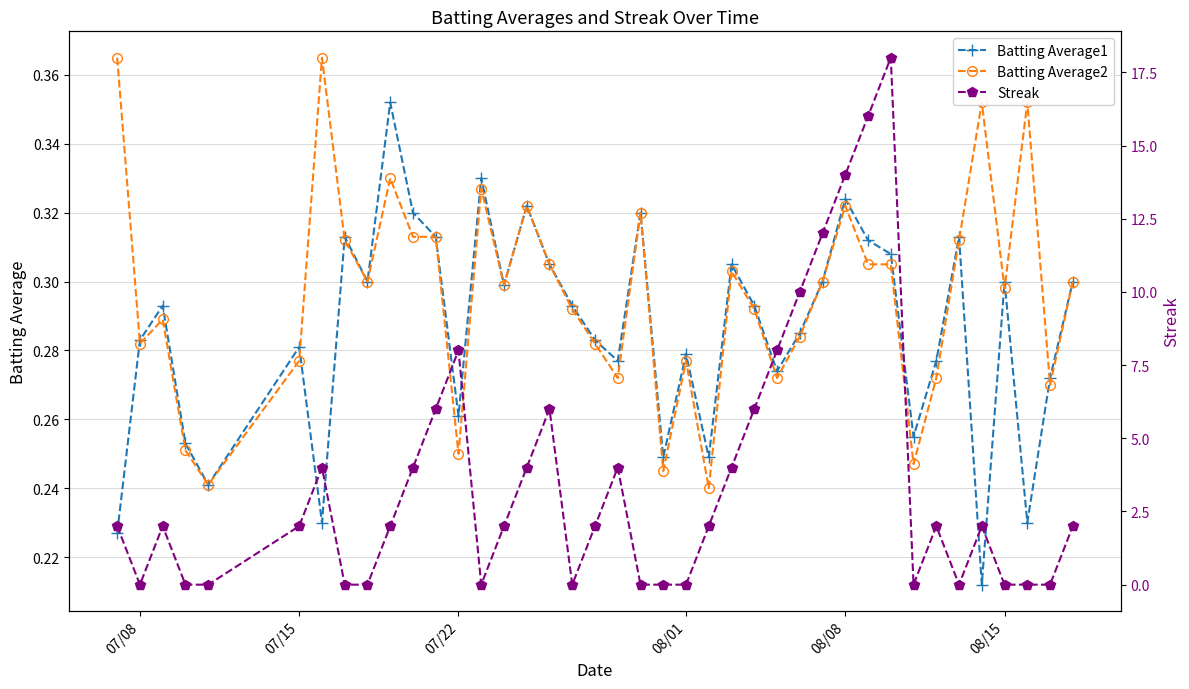

At which category does Batting Average2 reach its first local valley?

07/08